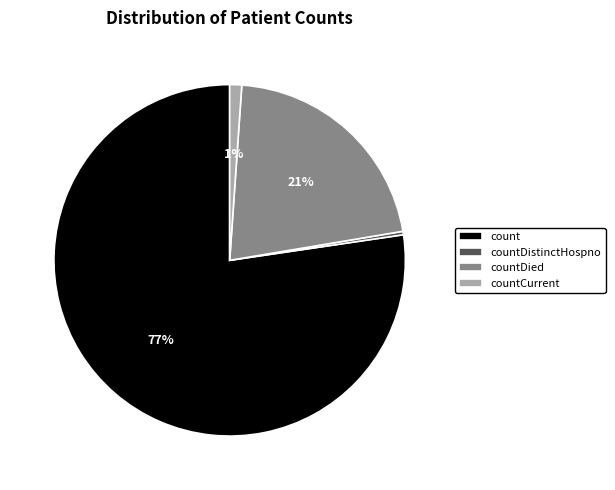

Which slice is the smallest?

countDistinctHospno